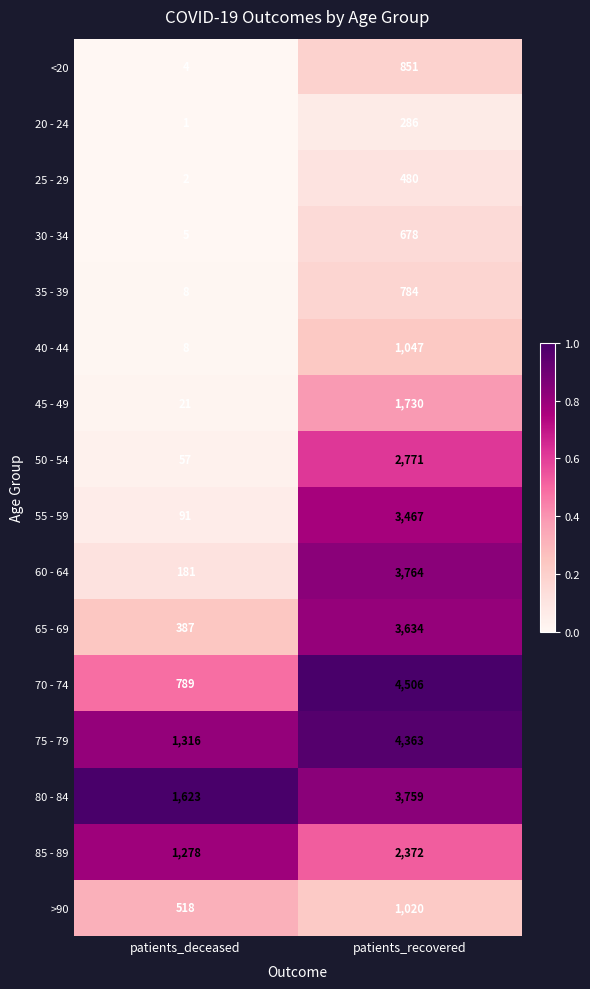

The 80 - 84 series shows 3759 at patients_recovered. True or false?

True